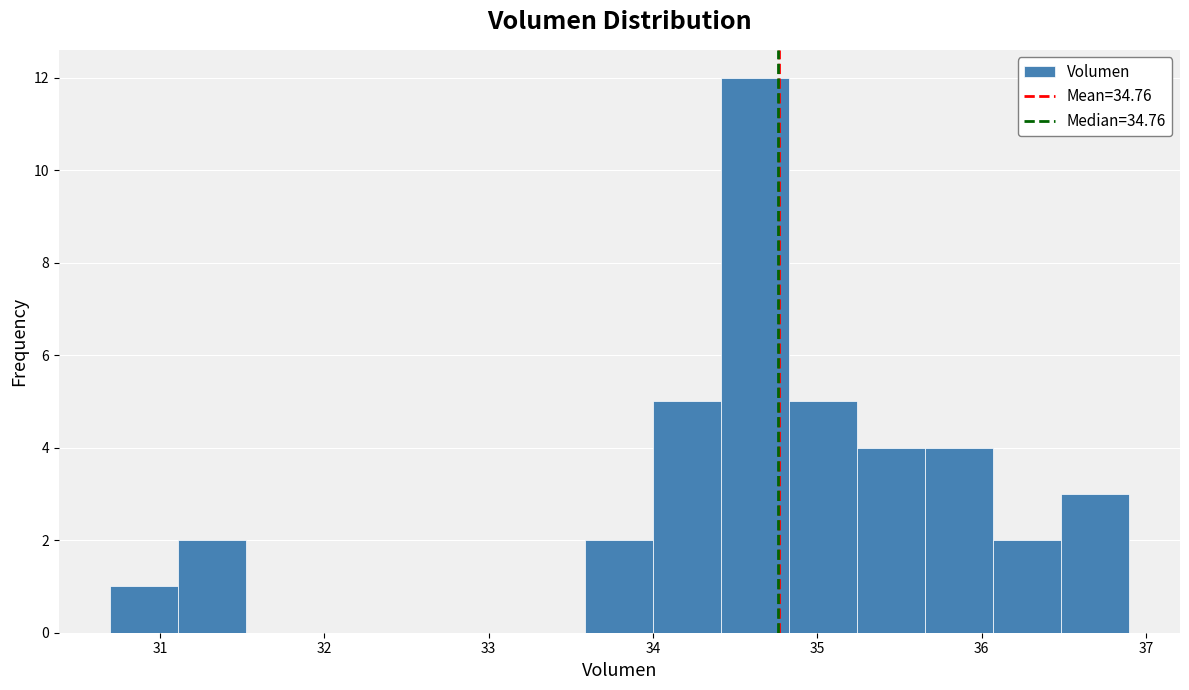

What is the height of the bar covering 36.1 to 36.5 on the x-axis? Neither the bar edges nor the heights are printed on the chart, so give them approximately, as read against the axes.

2